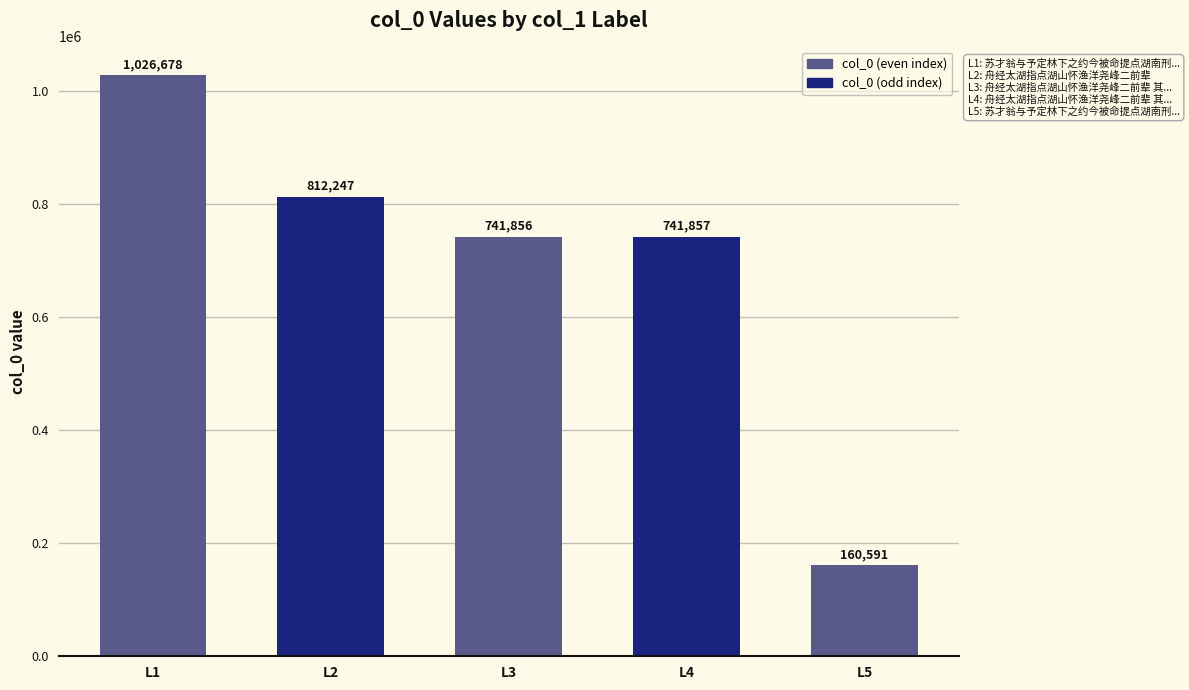

Which label corresponds to the smallest value in the chart?

L5